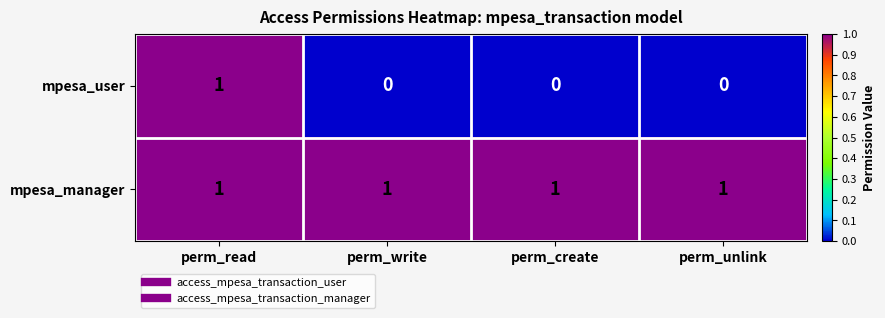

How many mpesa_user values are between 0 and 1?

4